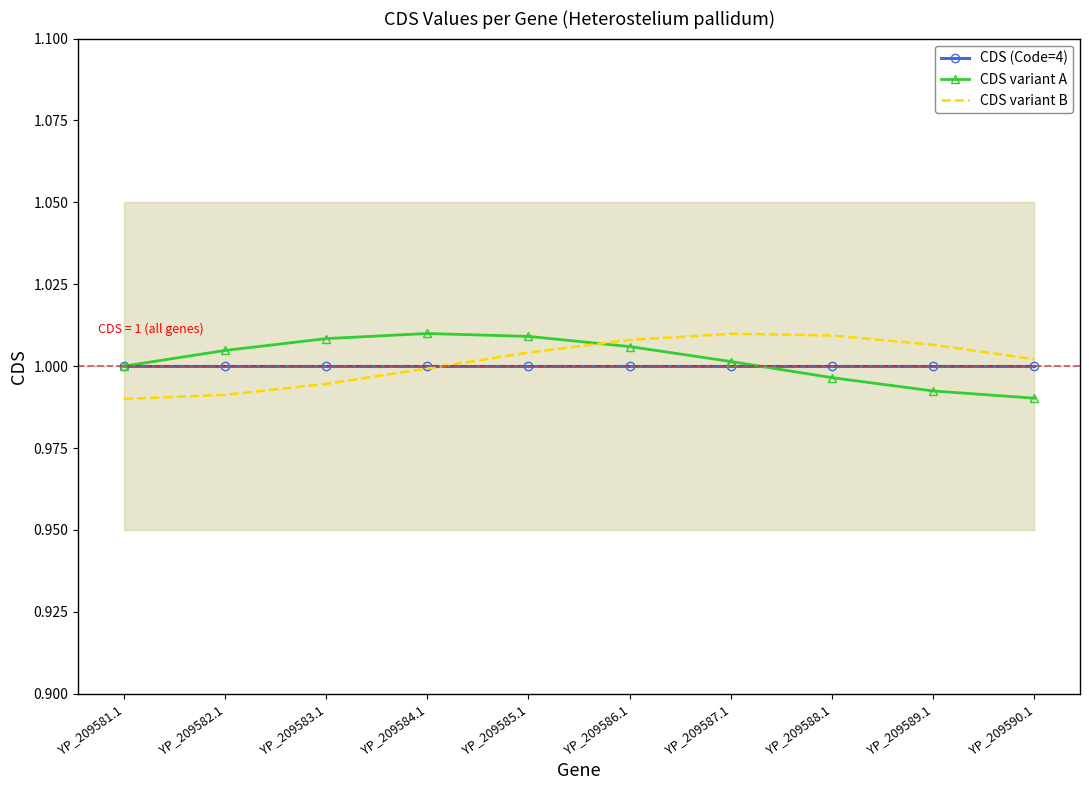

Where does the CDS variant B series first go above 1?

YP_209585.1